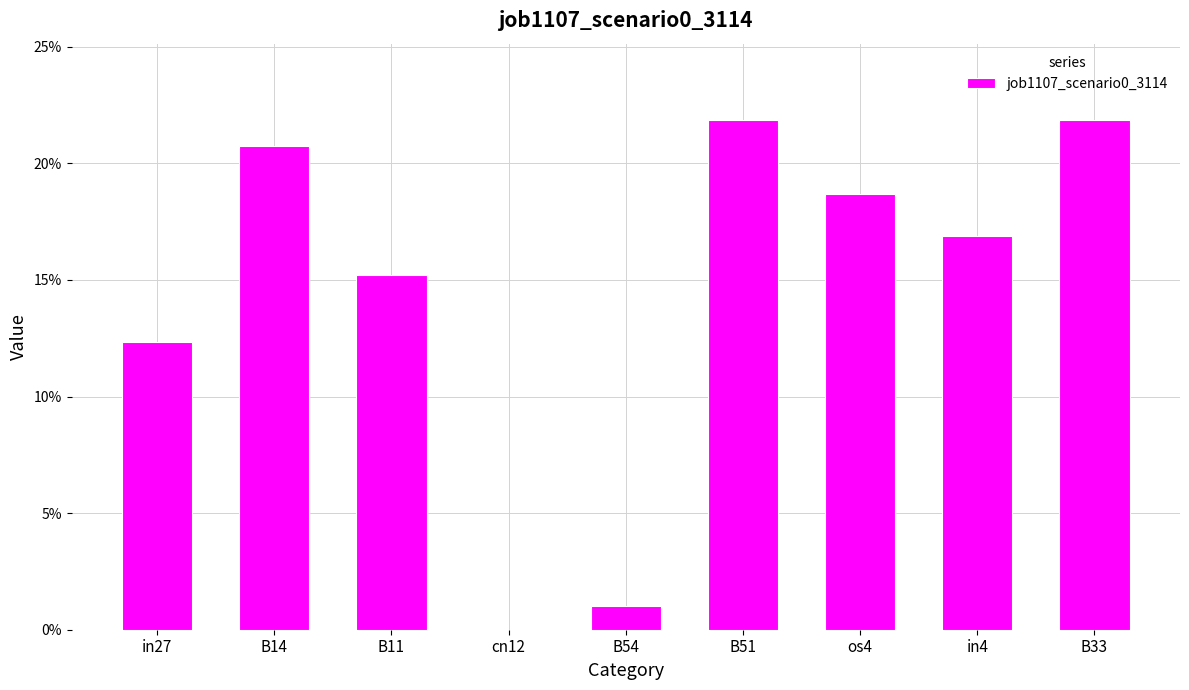

What is the value of the 7th bar from the left?

0.2